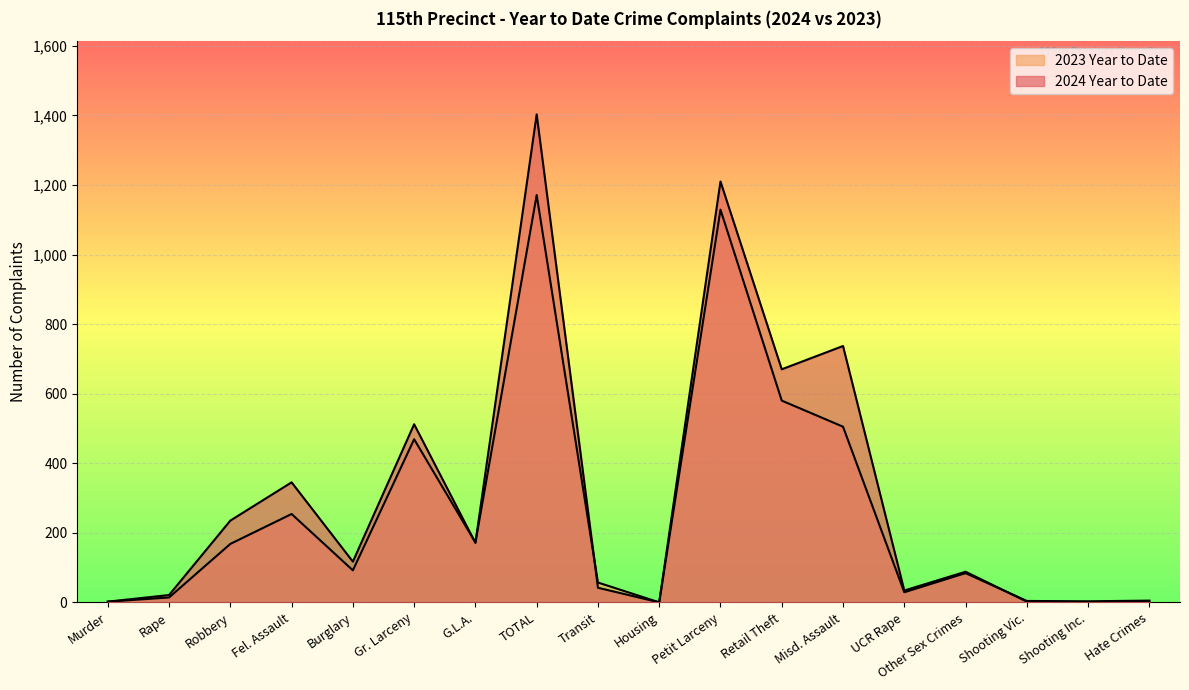

At which label does 2024 Year to Date reach its minimum?

Housing